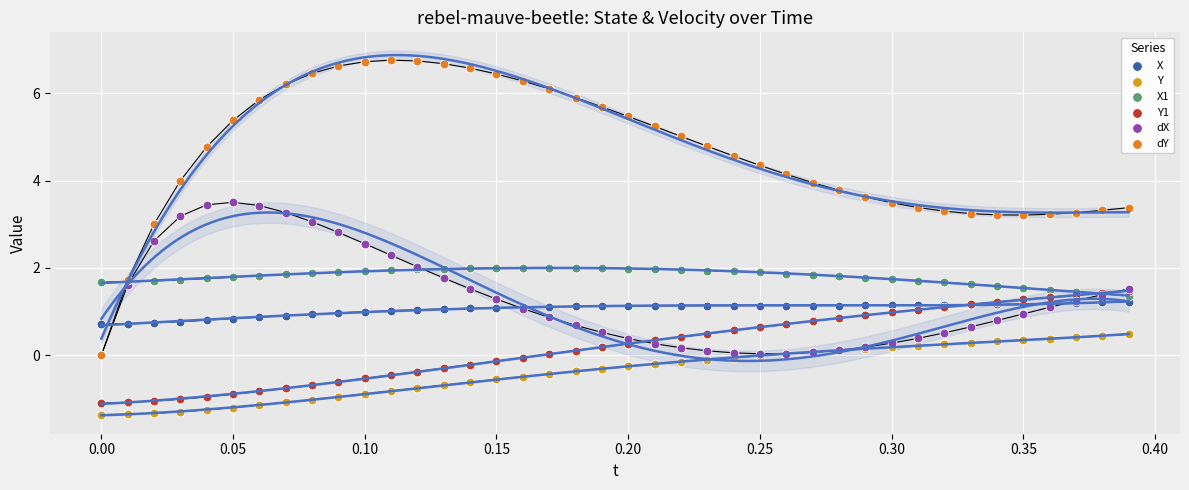

What are all the series names shown in the legend?

X, Y, X1, Y1, dX, dY